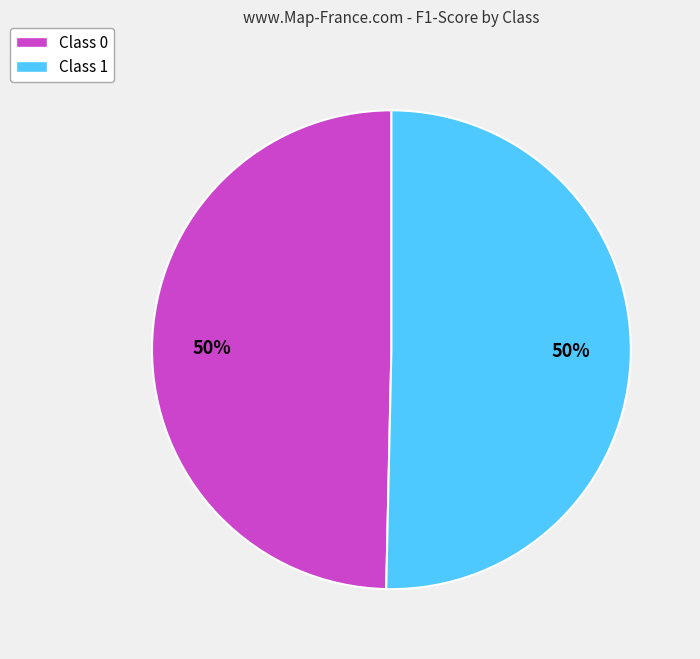

True or false: Class 0 accounts for 50% of the total.

True